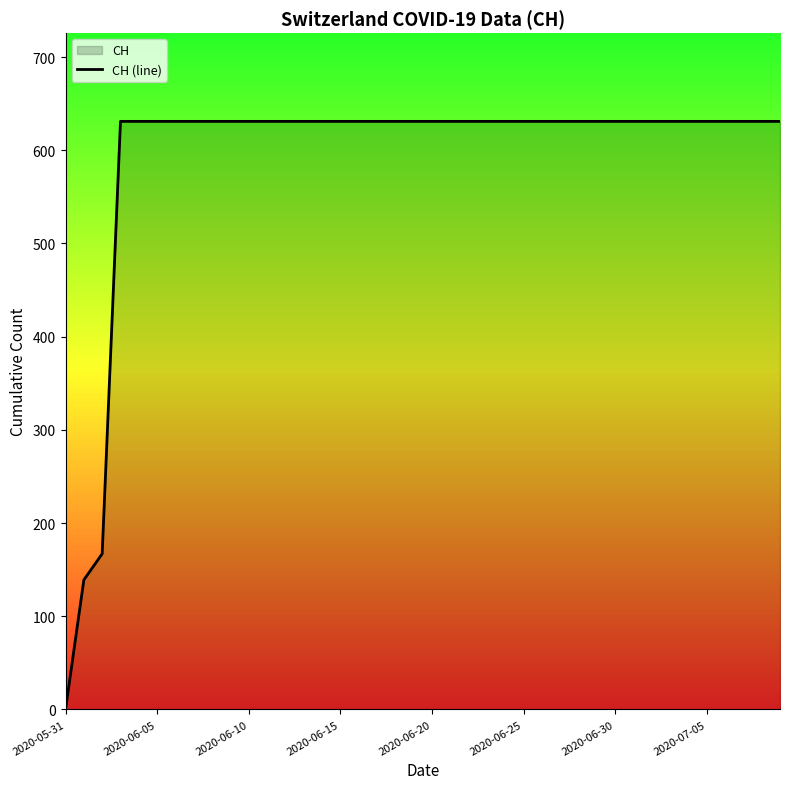

The value at 34 is 193. True or false?

False